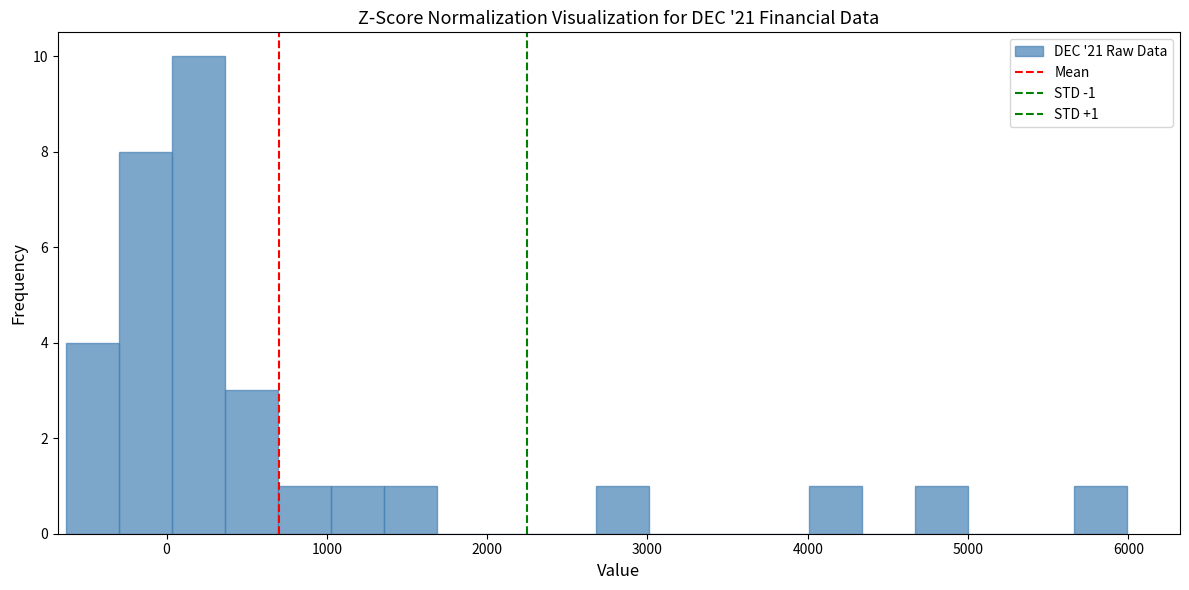

Read against the x-axis, roughly where is the centre of the tallest bar?

200